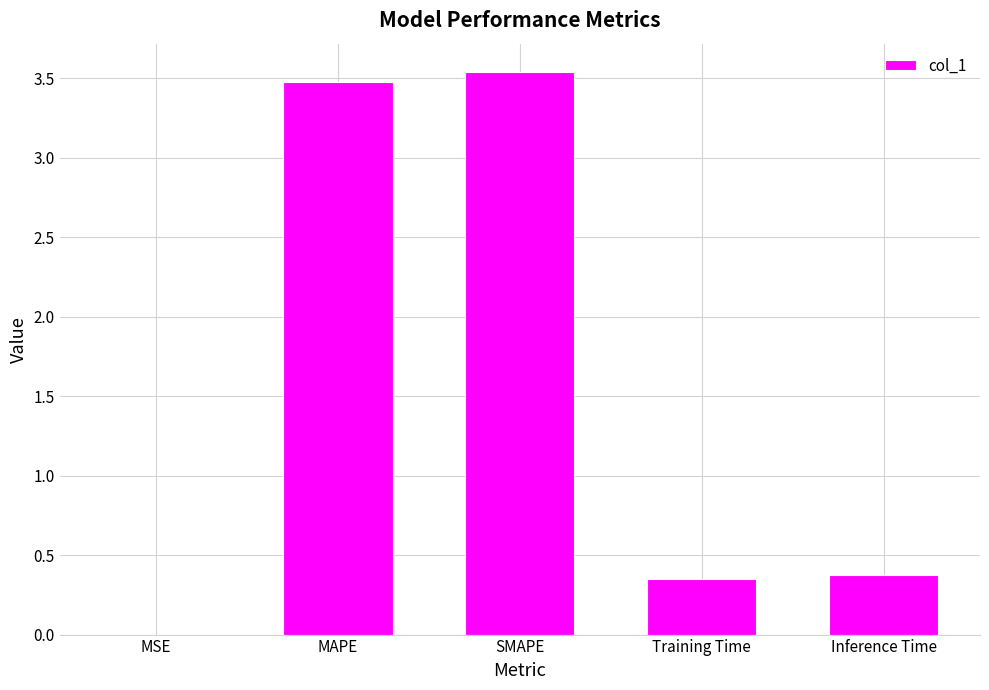

True or false: the data shows 0.6 at Inference Time.

False